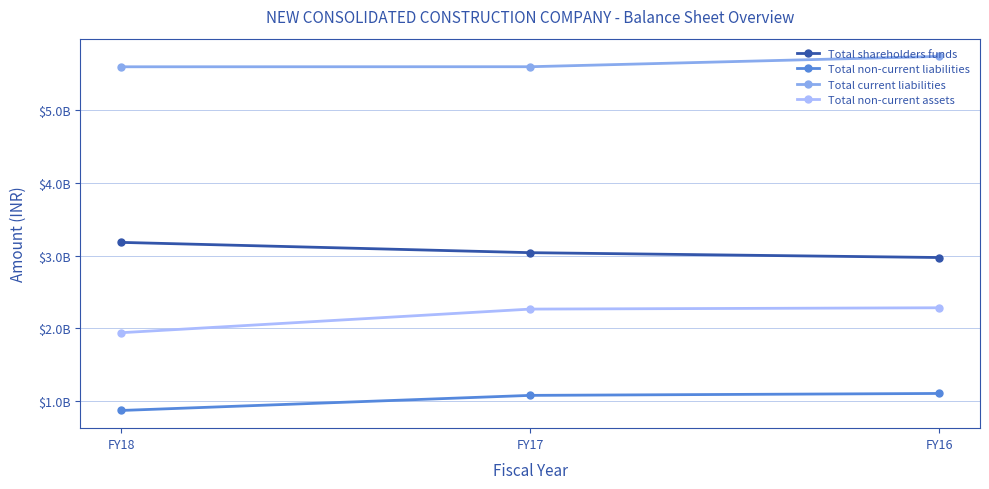

What are all the series names shown in the legend?

Total shareholders funds, Total non-current liabilities, Total current liabilities, Total non-current assets